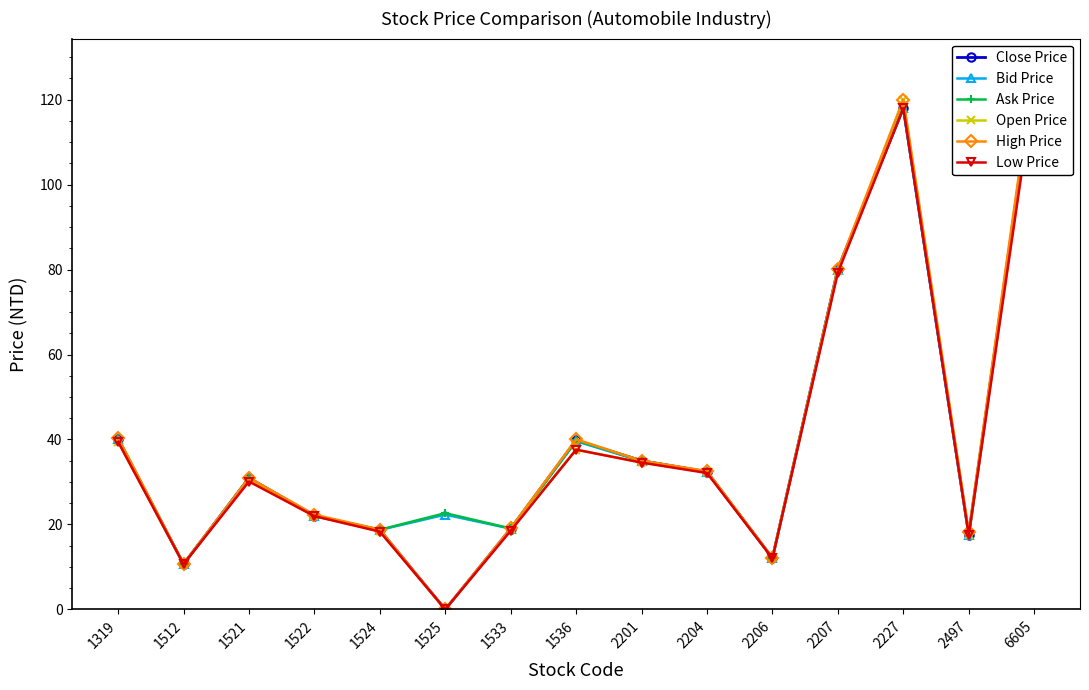

At 2497, list the series in order from largest to smallest.

High Price, Ask Price, Close Price, Bid Price, Open Price, Low Price